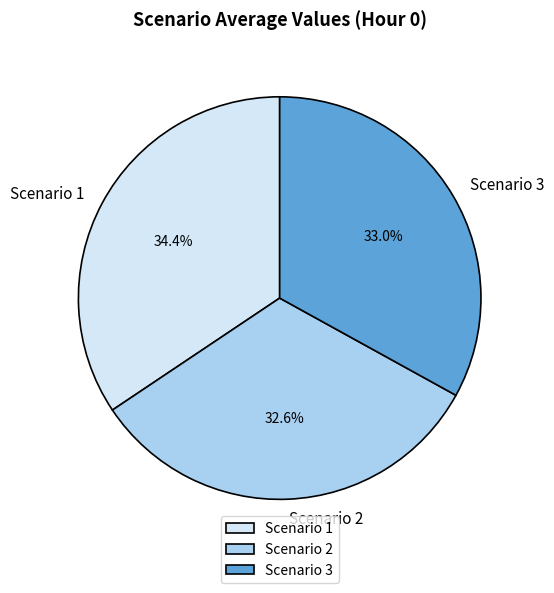

Between Scenario 1 and Scenario 3, which is larger?

Scenario 1